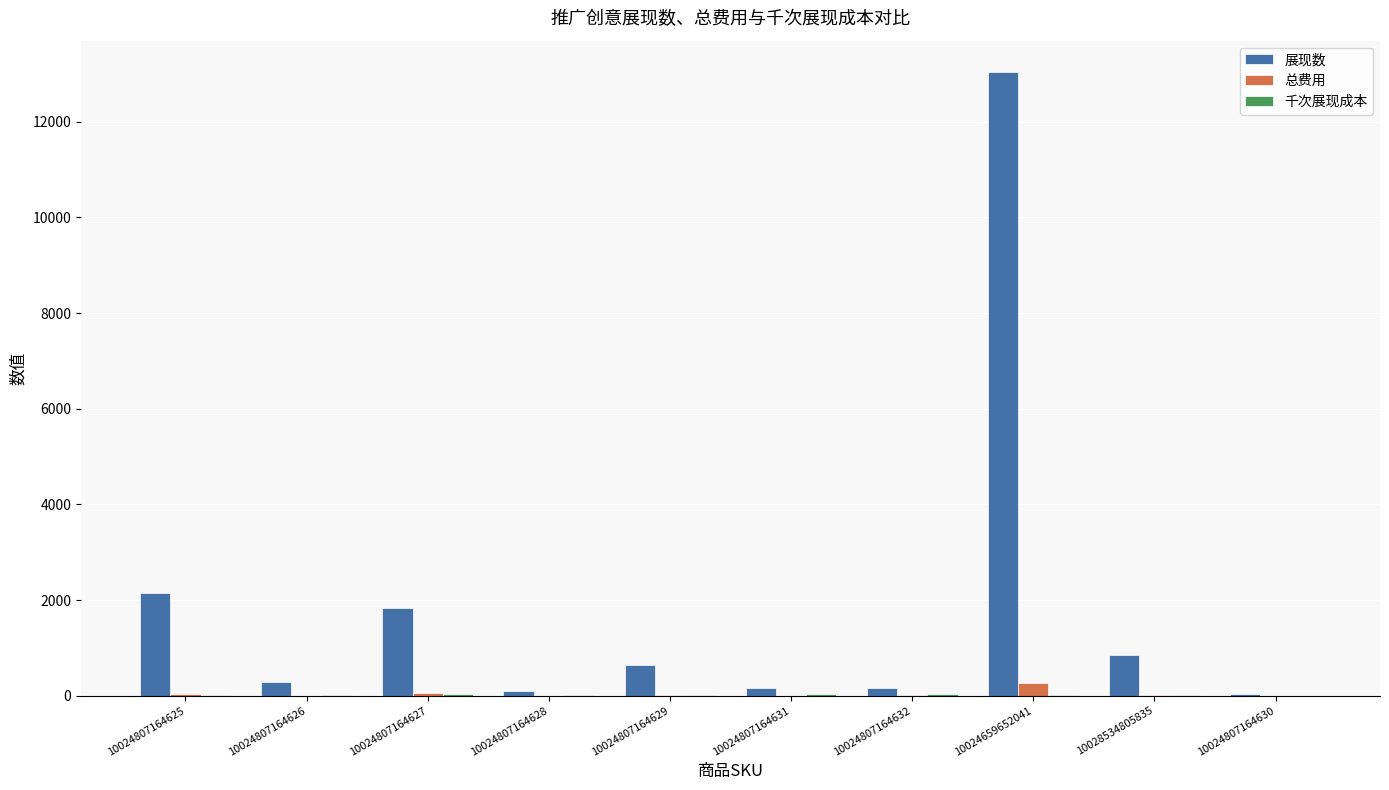

At which category is the sum across all series the highest?

10024659652041